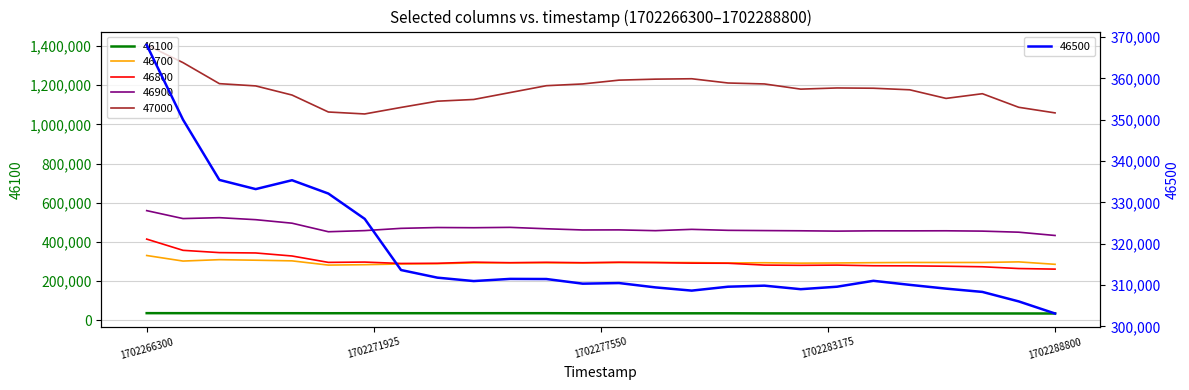

What is the minimum value for 46500?

303135